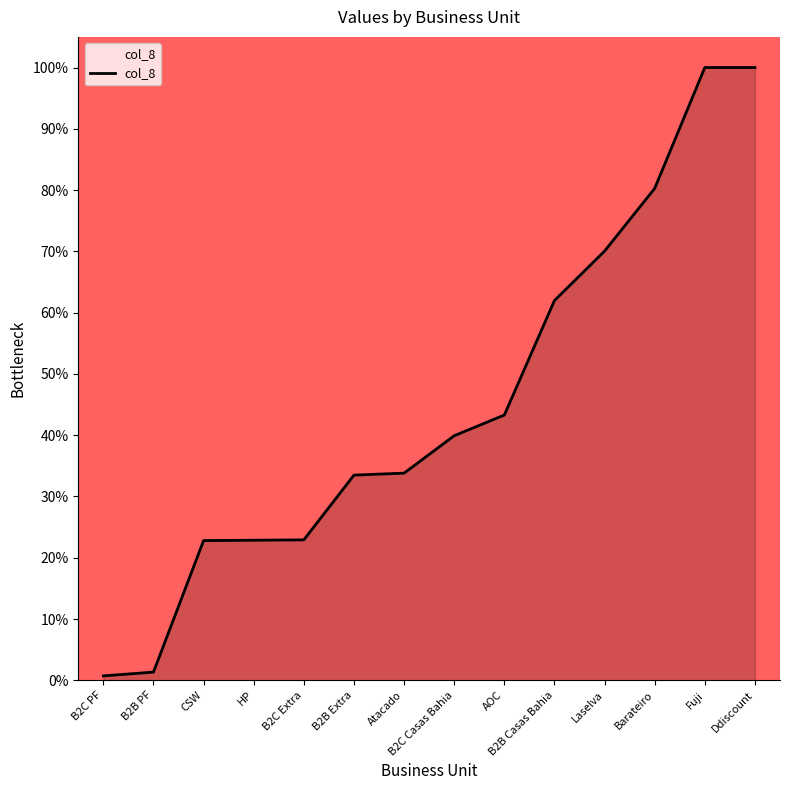

How many lines are shown in the chart?

1